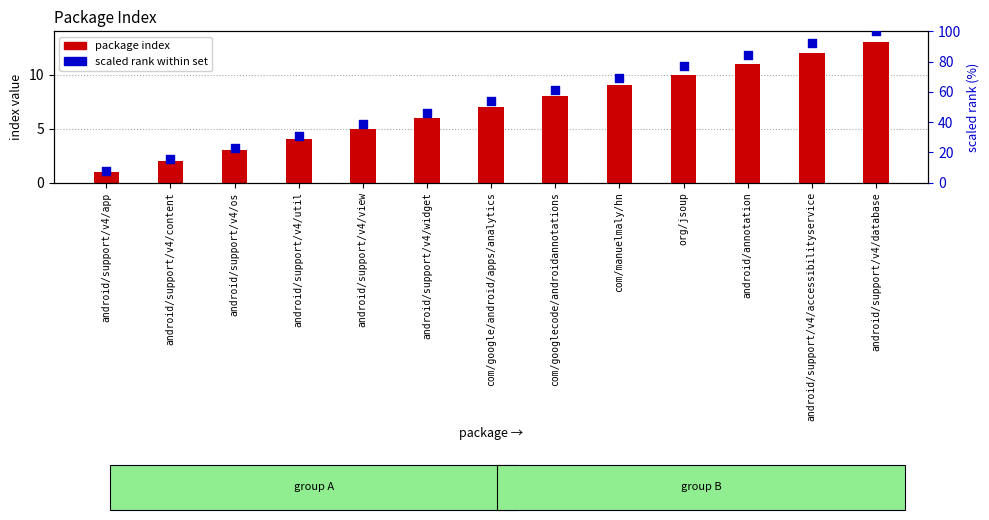

Is the value of package index at android/annotation greater than the value of scaled rank within set at android/support/v4/os?

No